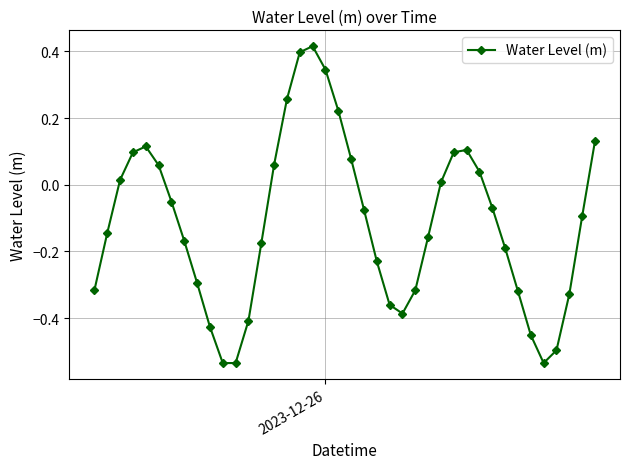

What is the difference between the second highest and minimum values?

0.9